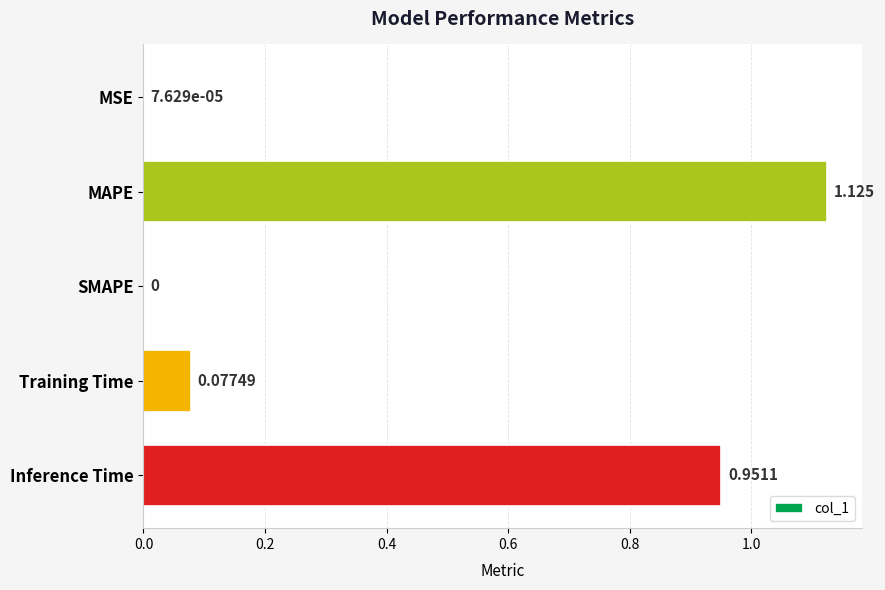

At which category does the chart reach its peak across all series?

MAPE